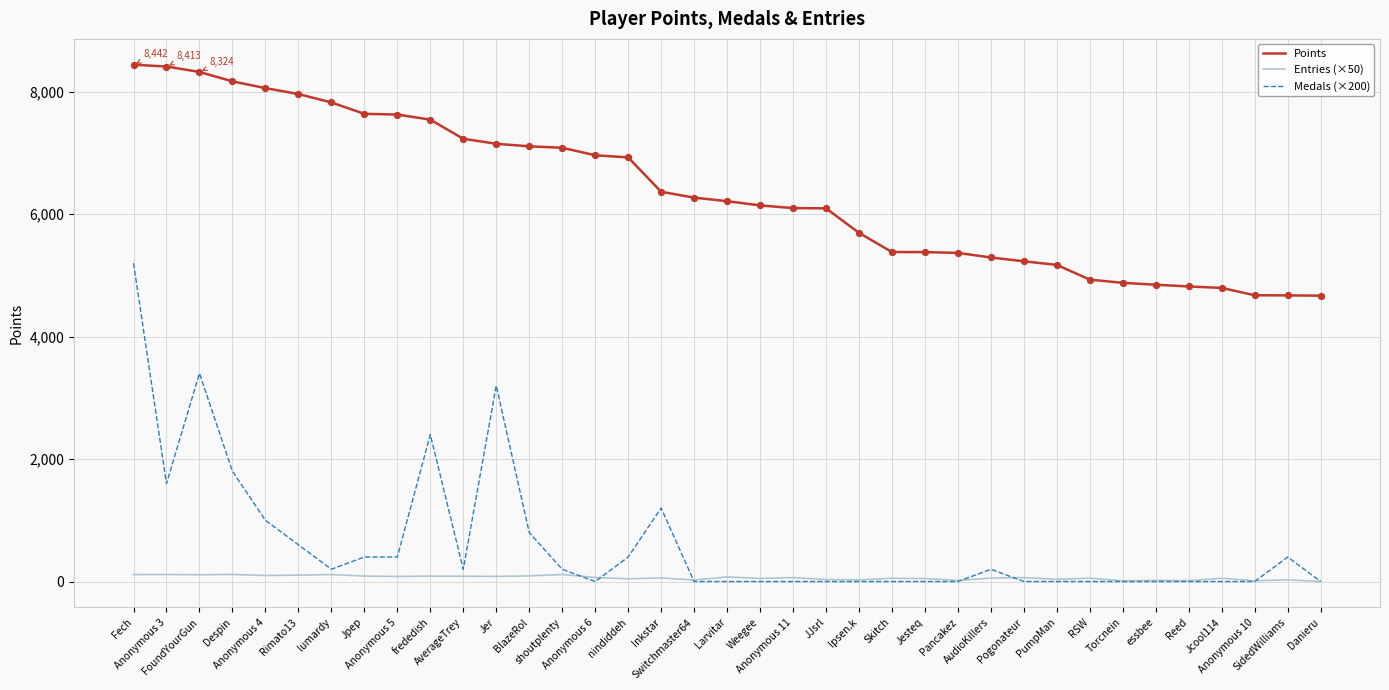

Is the value of Medals (×200) at Rimato13 greater than the value of Entries (×50) at Anonymous 4?

Yes